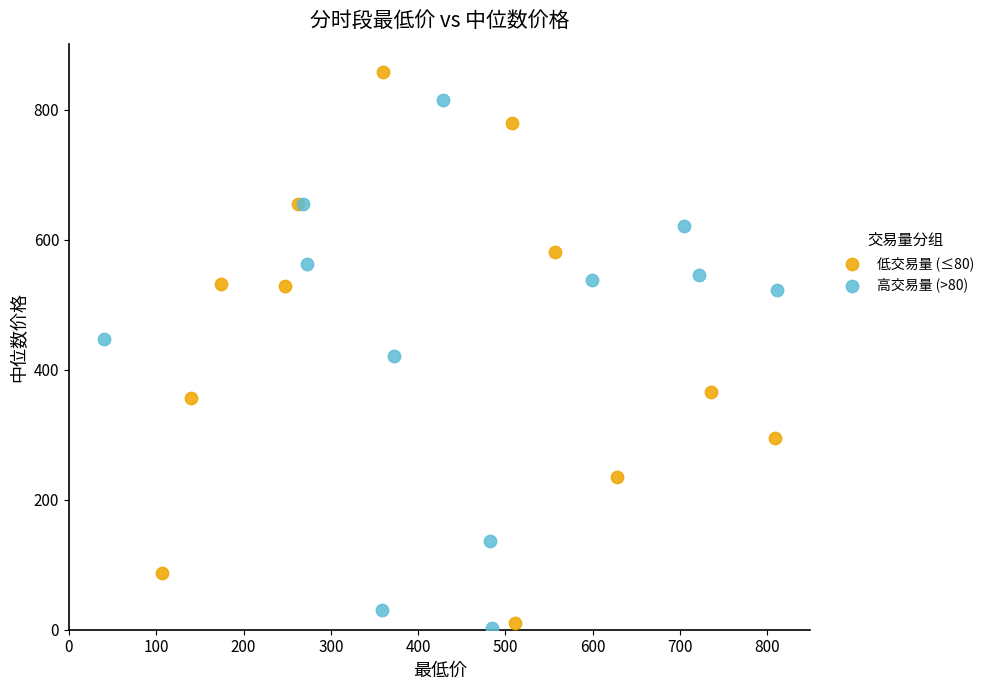

Which series reaches the maximum Y coordinate?

低交易量 (≤80)